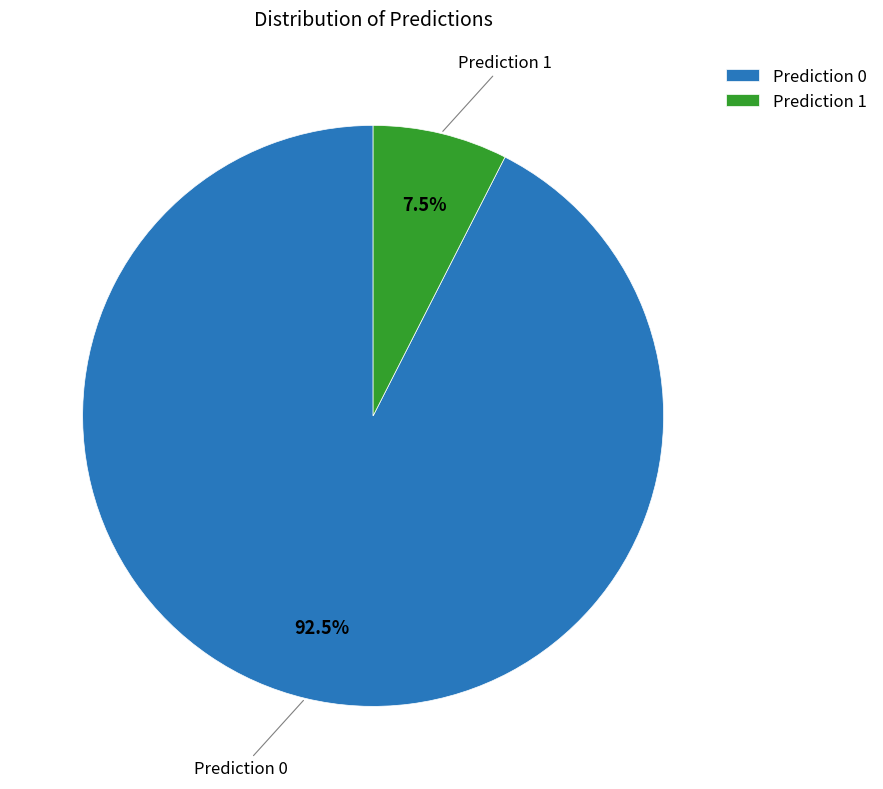

Is there a majority slice in this chart?

Yes